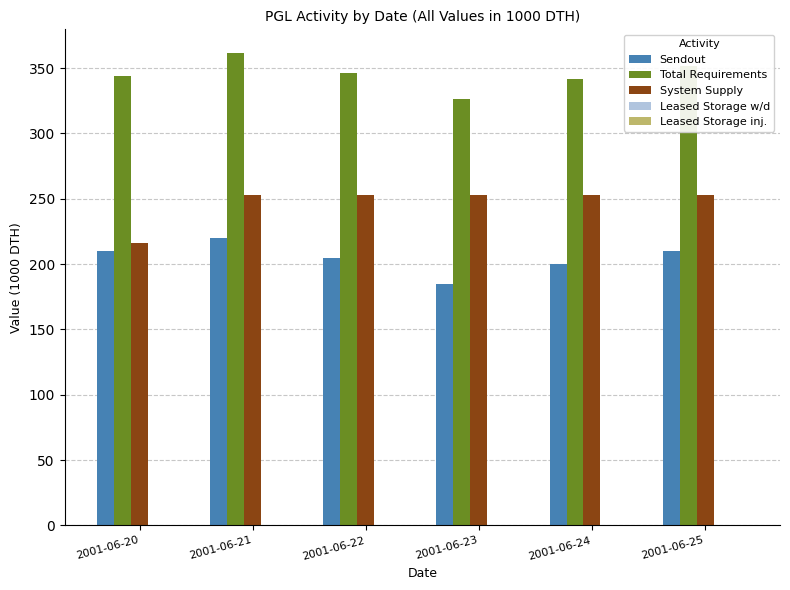

Which series has the largest total across all categories?

Total Requirements